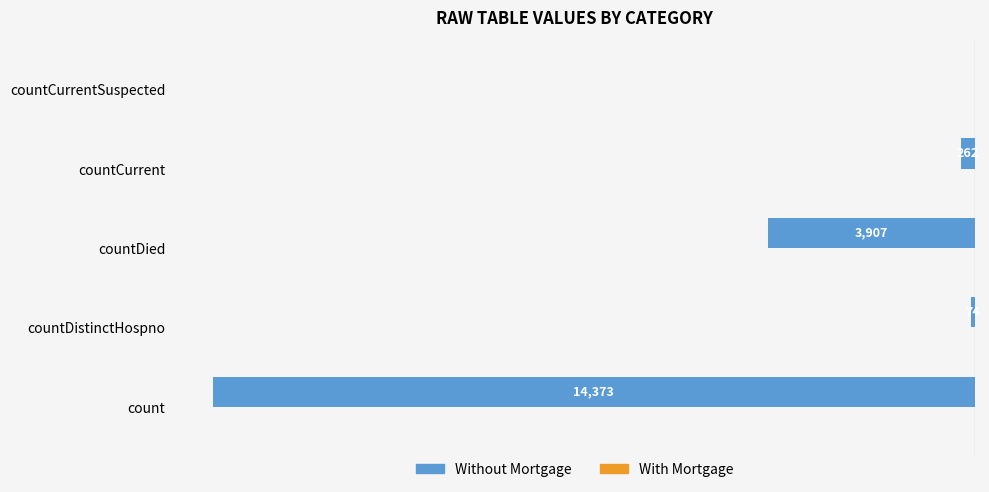

Are the bars horizontal?

Yes